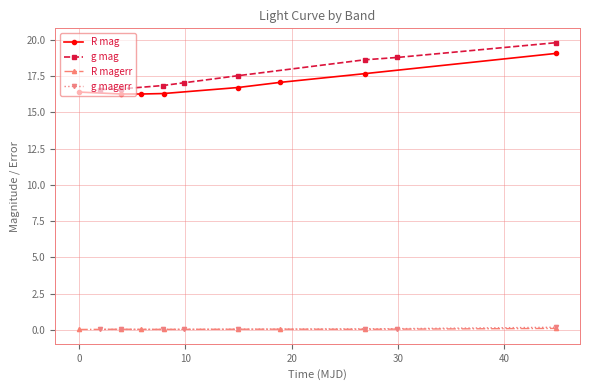

True or false: g magerr and R mag cross at least once.

False